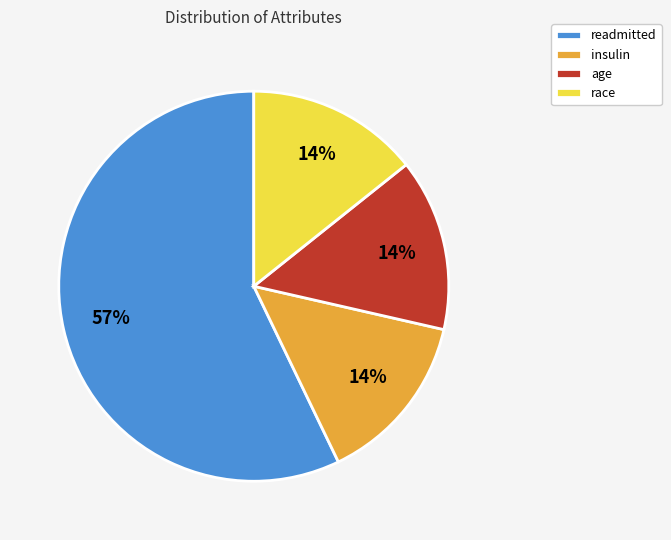

The race slice represents 5% of the pie. True or false?

False